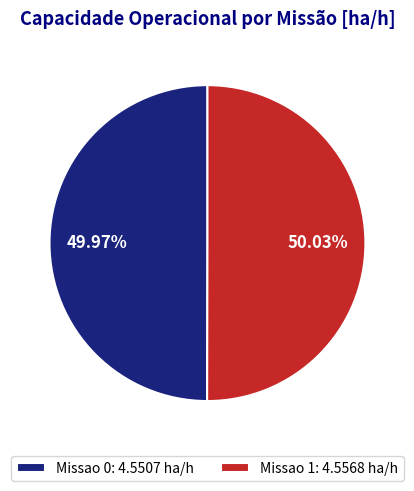

To the nearest percent, what is the average slice percentage?

50%